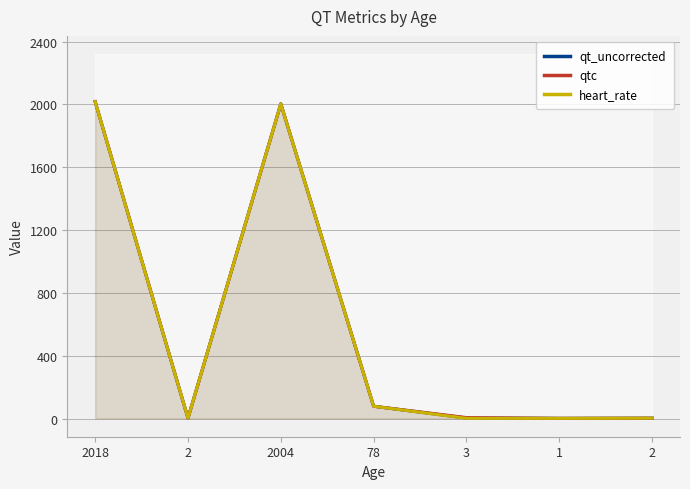

How many lines are shown in the chart?

3